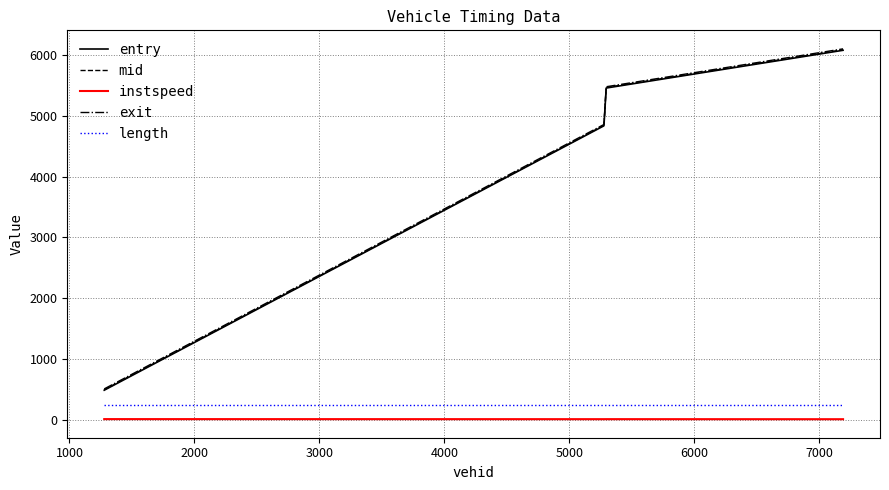

True or false: instspeed and exit cross at least once.

False